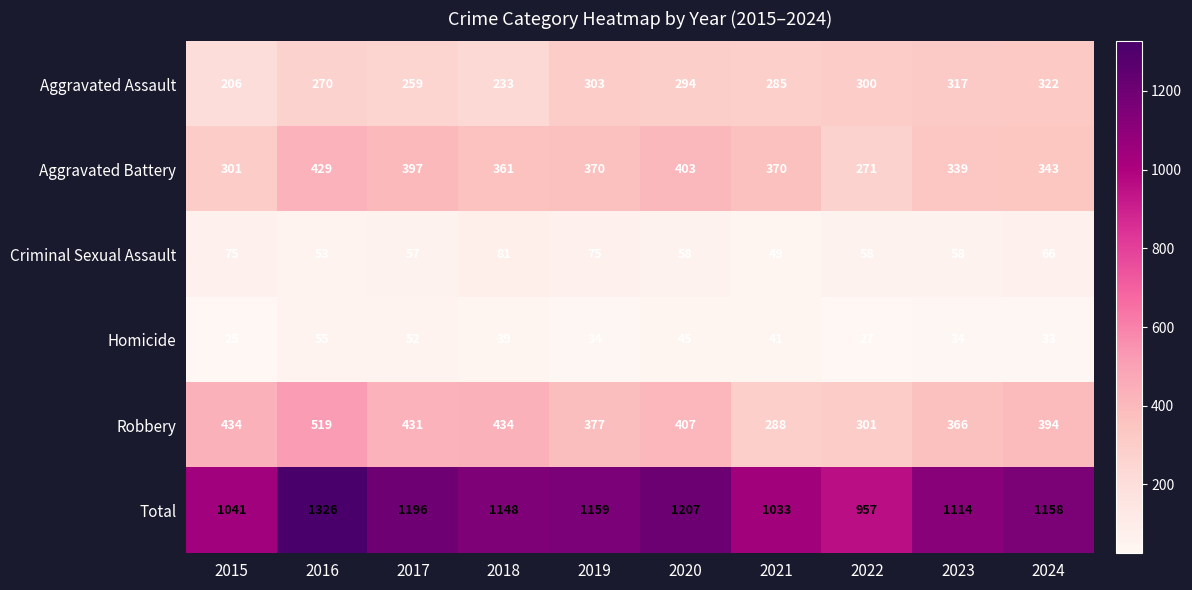

What is the sum of the Total values at 2015 and 2018?

2189